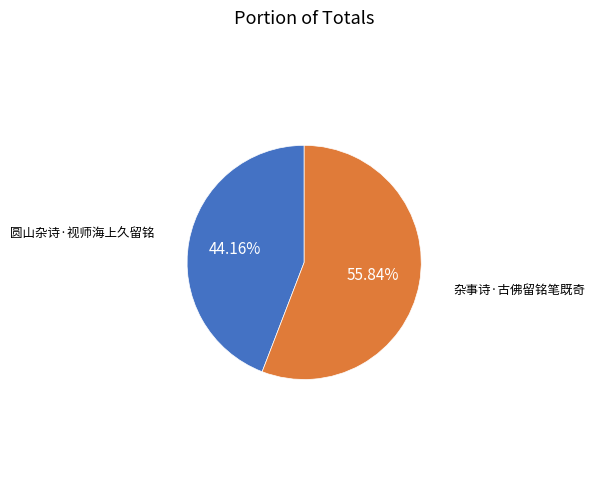

Is there a majority slice in this chart?

Yes